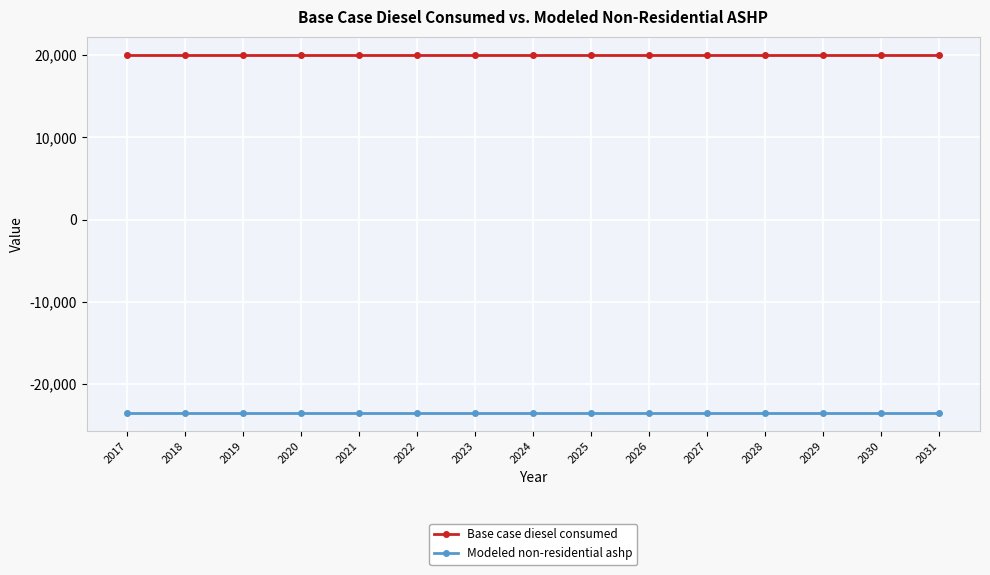

Is it true that Base case diesel consumed equals 29178.8 at 2022?

False